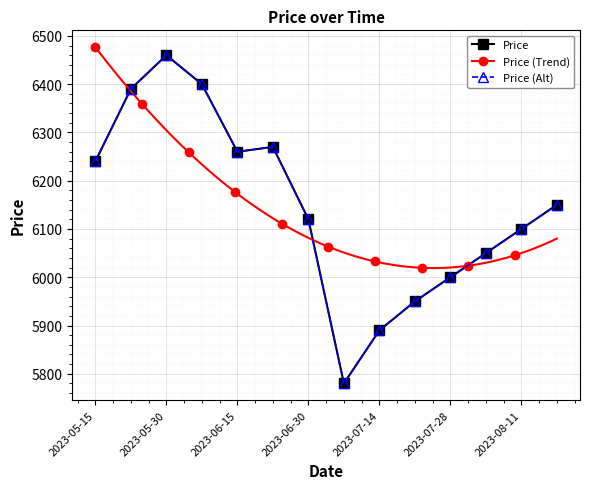

Approximately how many times larger is the value at 2023-06-23 compared to 2023-06-30?

1.0